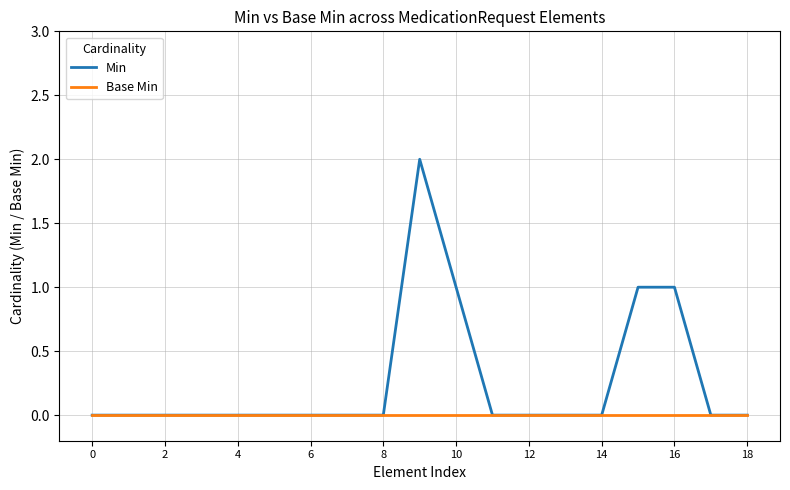

True or false: Min has more than 0 points higher than both neighbors.

True